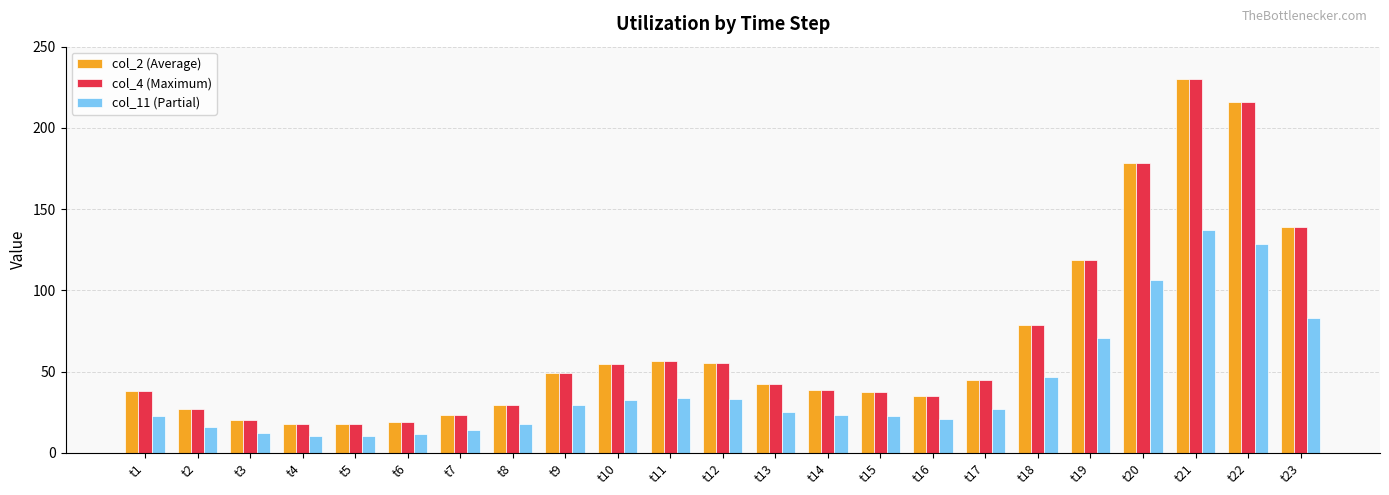

Is the value of col_2 (Average) at t5 greater than the value of col_4 (Maximum) at t9?

No